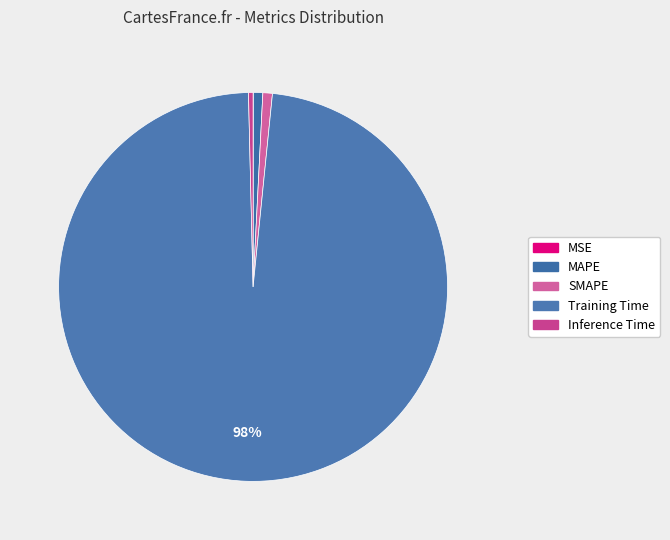

Is it true that SMAPE is 1% of the pie?

True